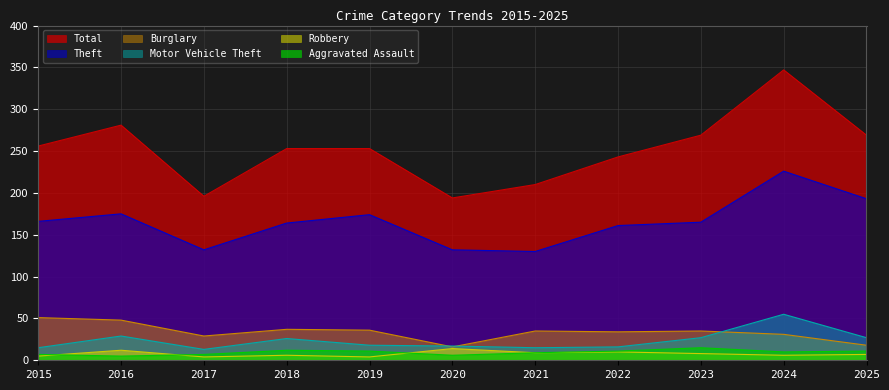

What is the difference between the second highest and second lowest values in the Aggravated Assault series?

6